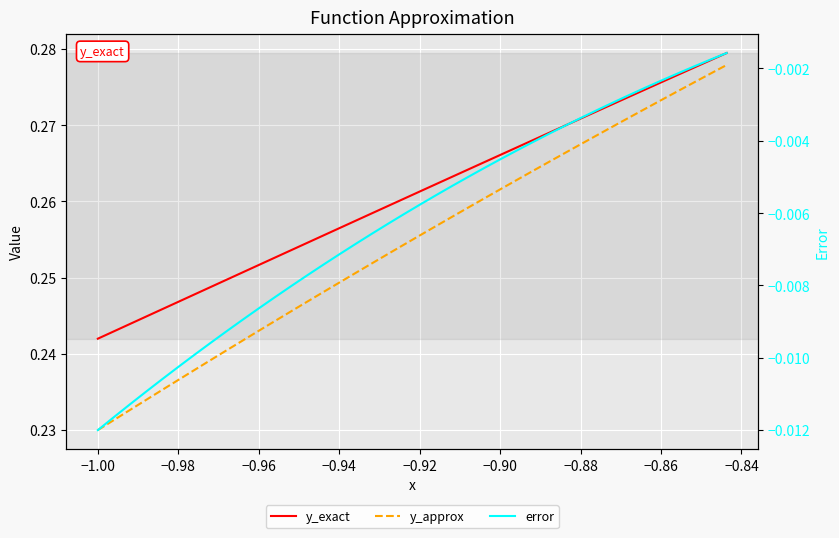

True or false: error and y_approx intersect in this chart.

False